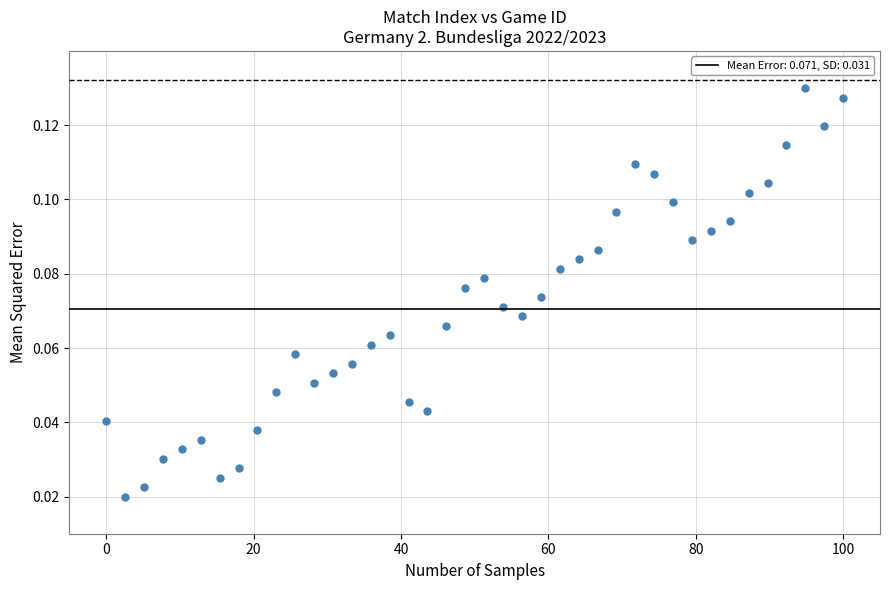

How many points are shown in the scatter plot?

40